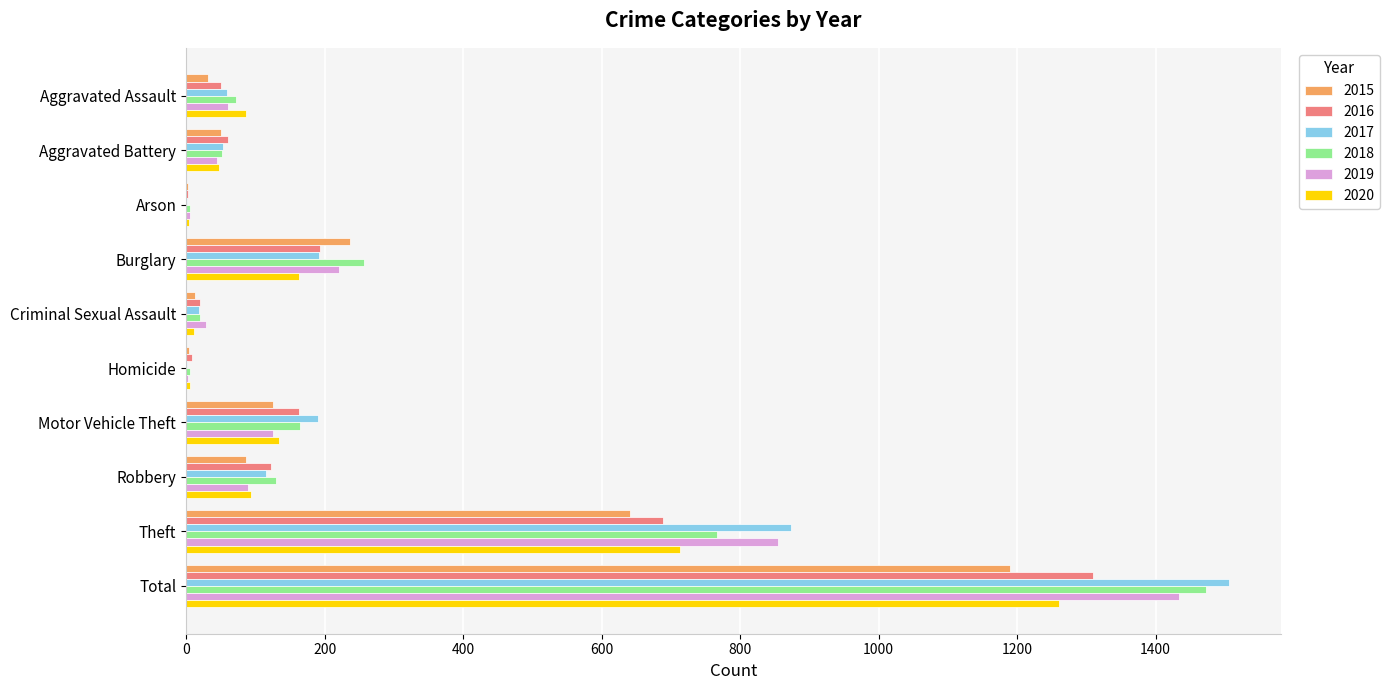

The value of 2016 at Burglary is 326. True or false?

False